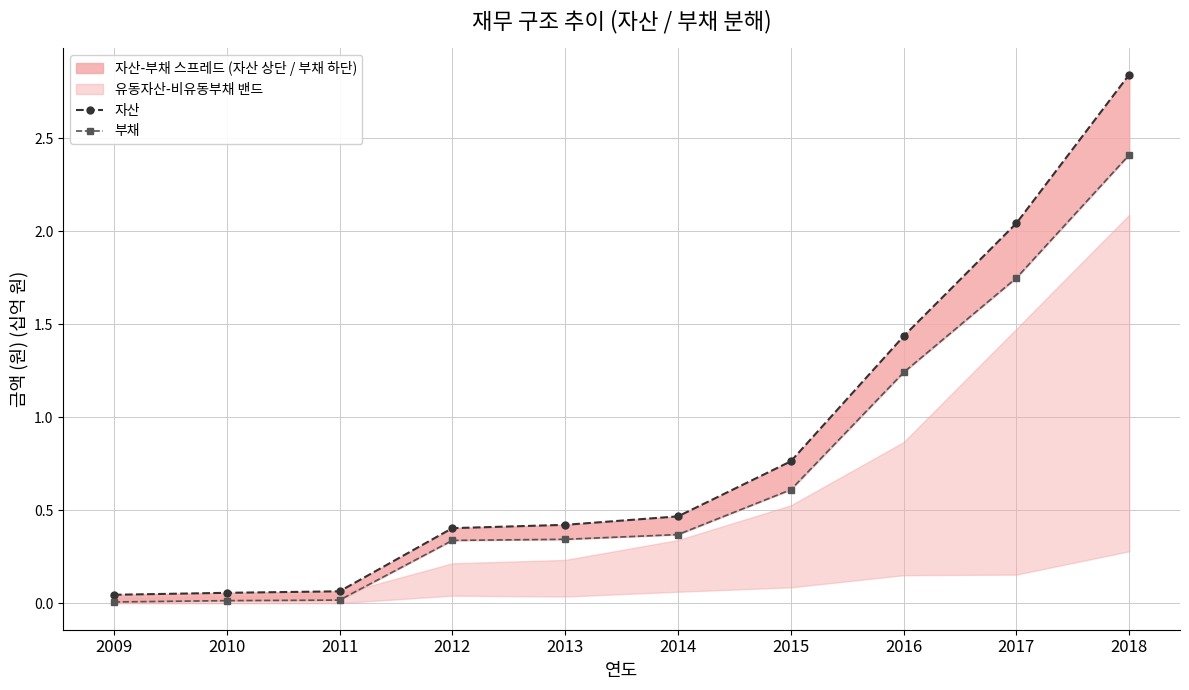

Read the 부채 value at 2016.

1.2